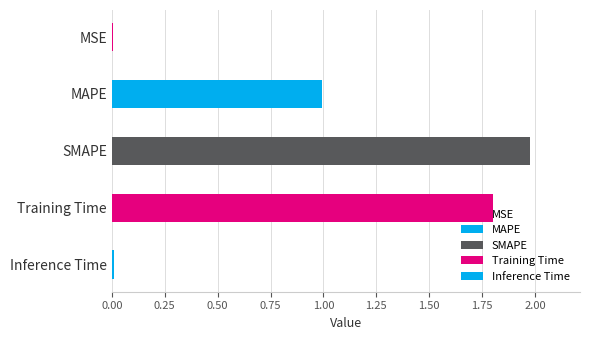

List the labels in order of value, smallest first.

MSE, Inference Time, MAPE, Training Time, SMAPE